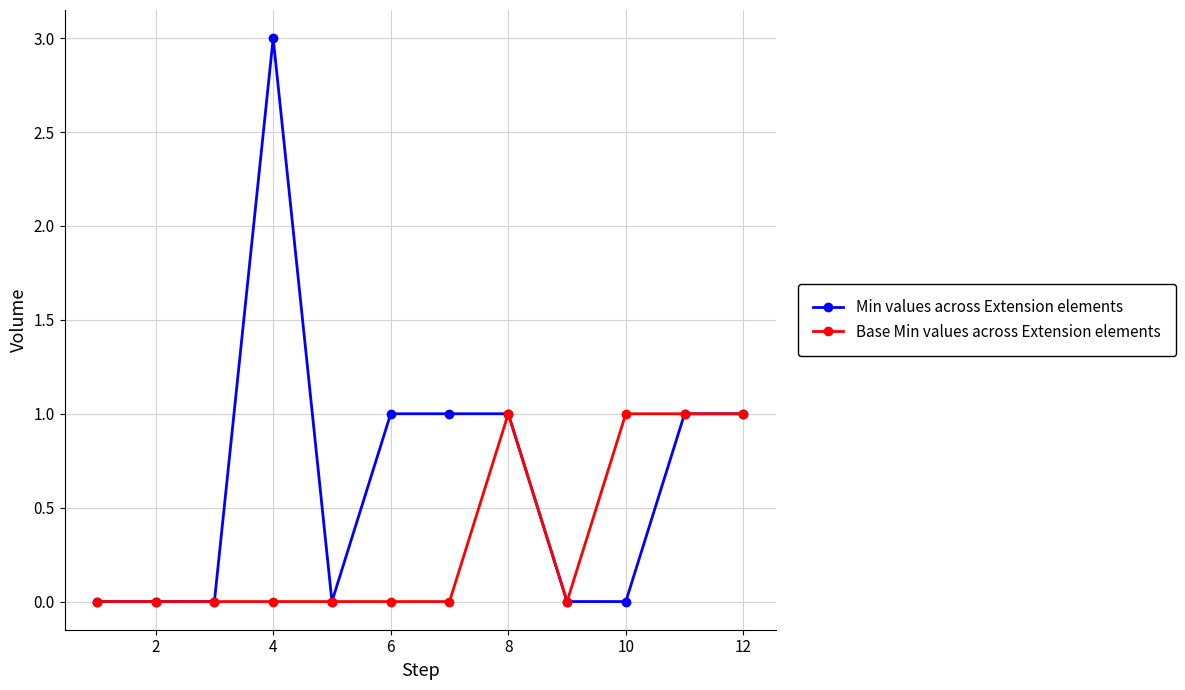

Which series has the largest total across all categories?

Min values across Extension elements